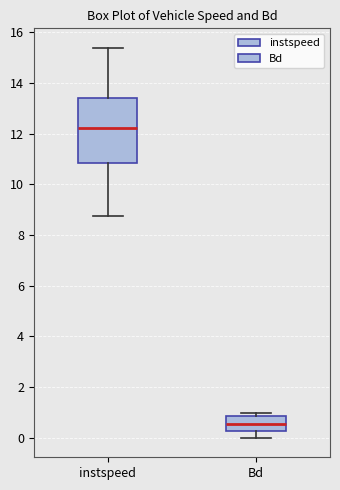

Where is the upper edge of the box for Bd on the y-axis? The values are not printed on the chart, so give them approximately, as read against the axis.

0.8